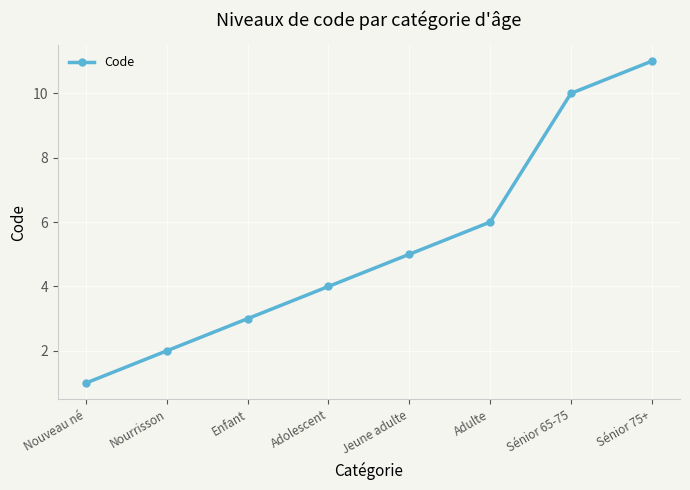

Which label corresponds to the smallest value in the chart?

Nouveau né